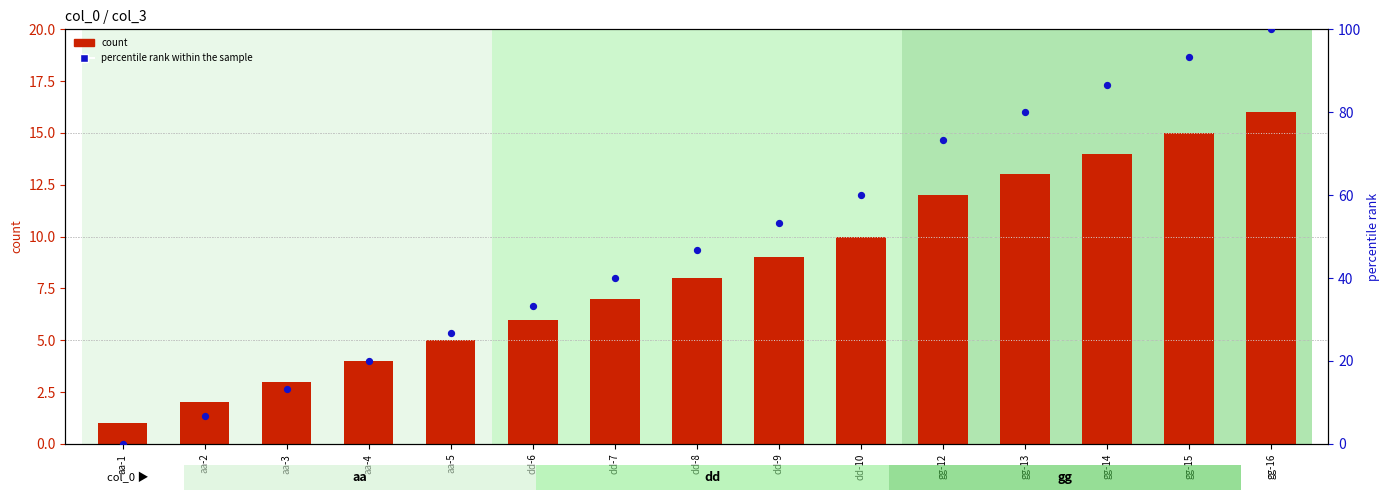

At how many categories does at least one series exceed 19?

12